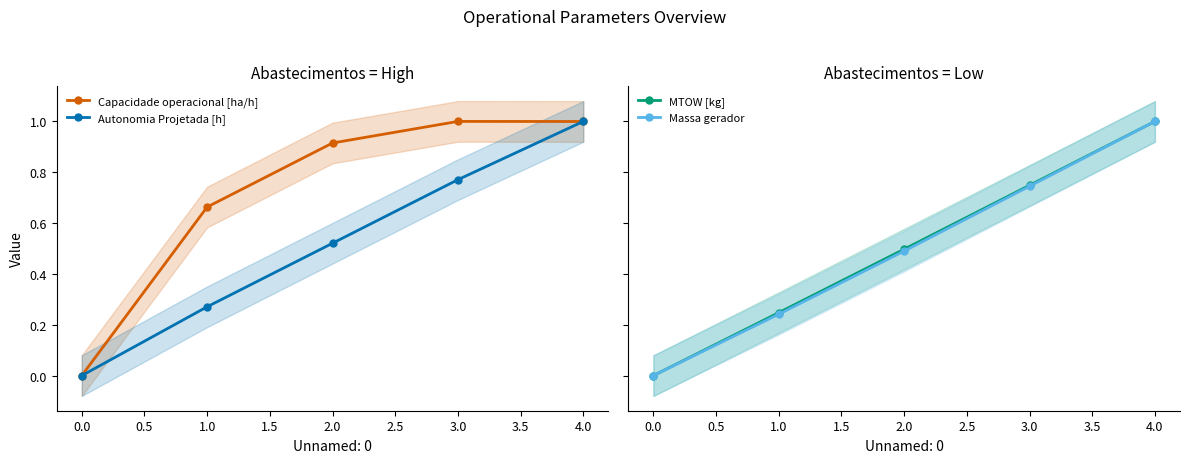

Is the value of Capacidade operacional [ha/h] at 2.0 greater than the value of Autonomia Projetada [h] at 1.0?

Yes